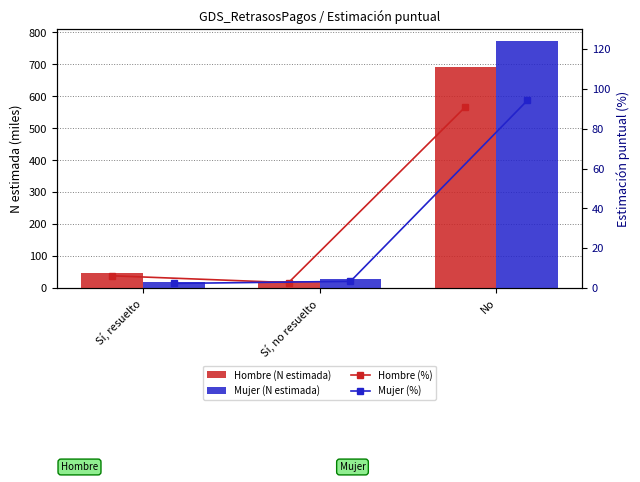

Does the chart contain stacked bars?

No